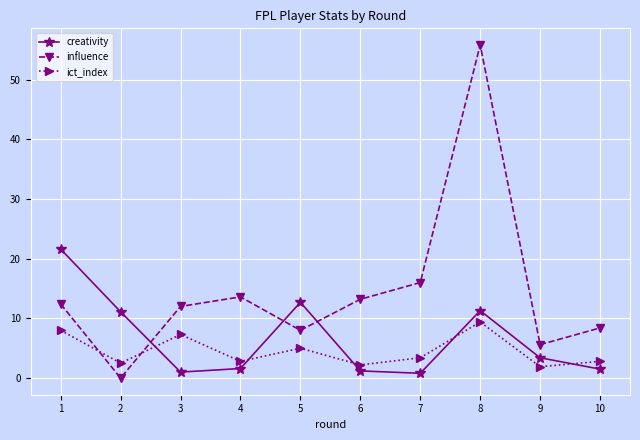

What is the value of the creativity point at the 2nd from the left?

11.1